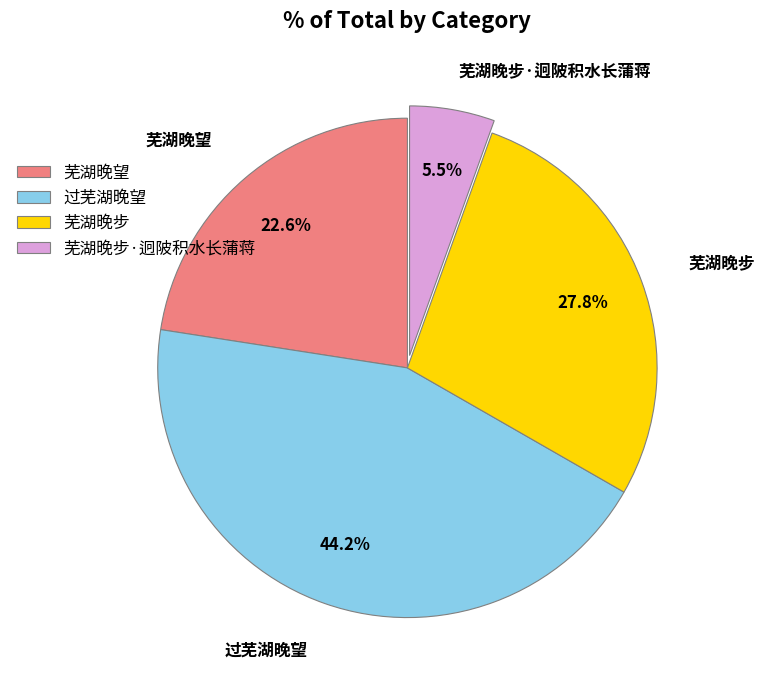

Is the sum of 过芜湖晚望 and 芜湖晚步 greater than half?

Yes